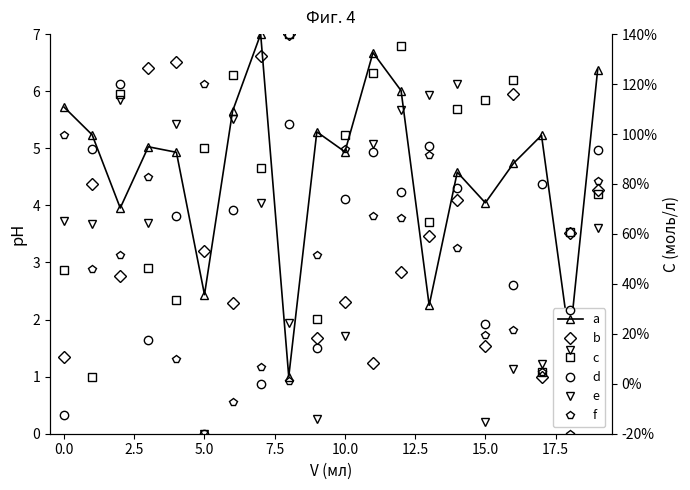

What position from the right is 16?

4